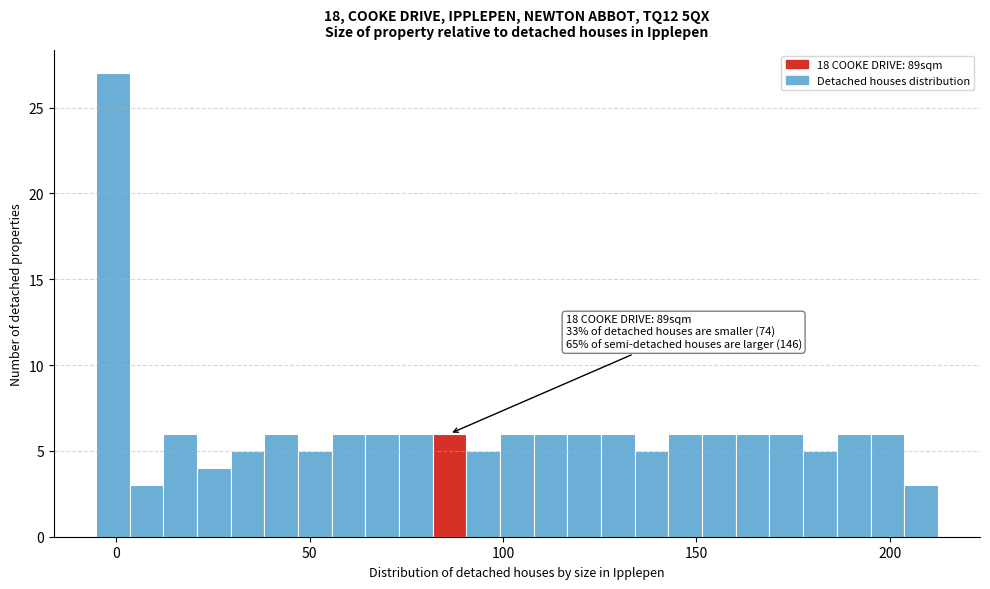

Around what value on the x-axis is the tallest bar? Give the approximate position of its centre, as read against the axis.

0